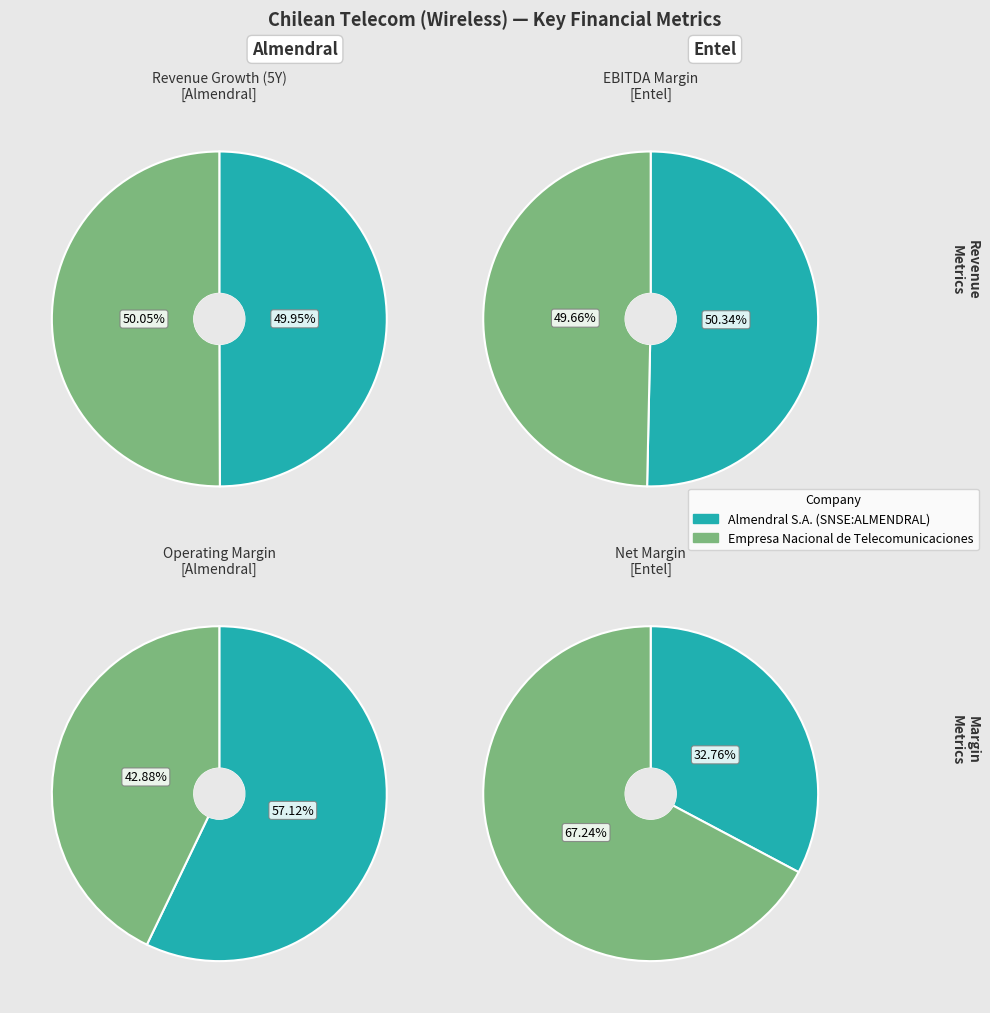

To the nearest percent, what is the combined percentage of Empresa Nacional de Telecomunicaciones and Almendral S.A. (SNSE:ALMENDRAL)?

100%